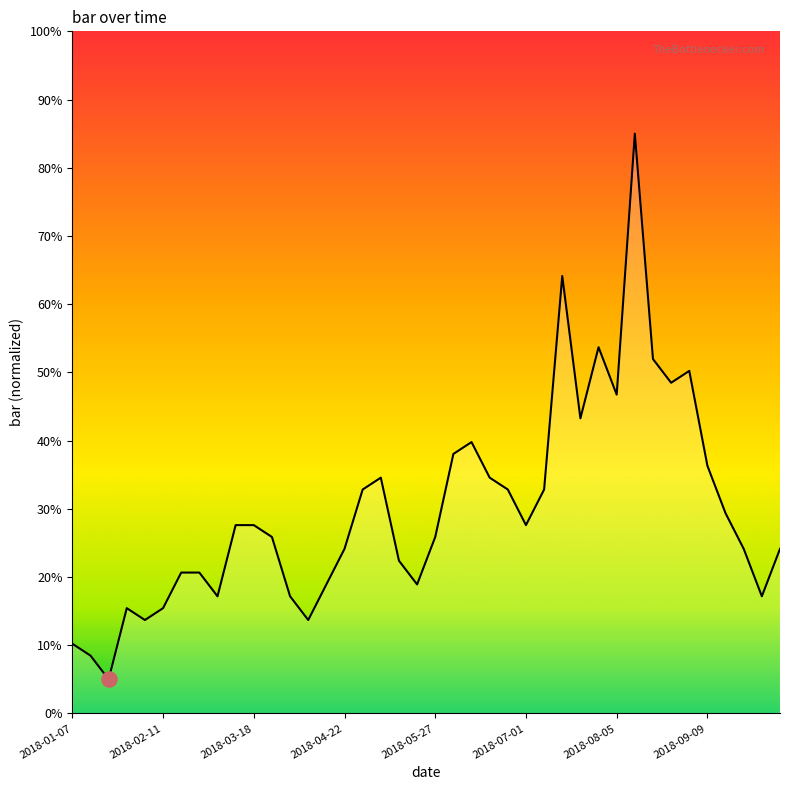

What is the greatest value displayed?

85.0